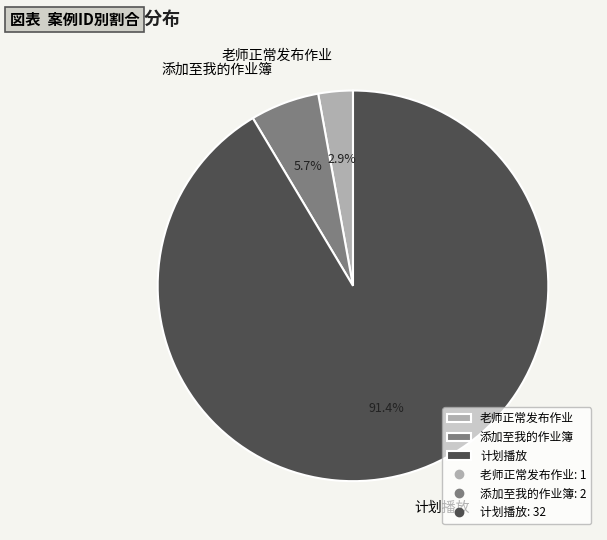

Is there a majority slice in this chart?

Yes